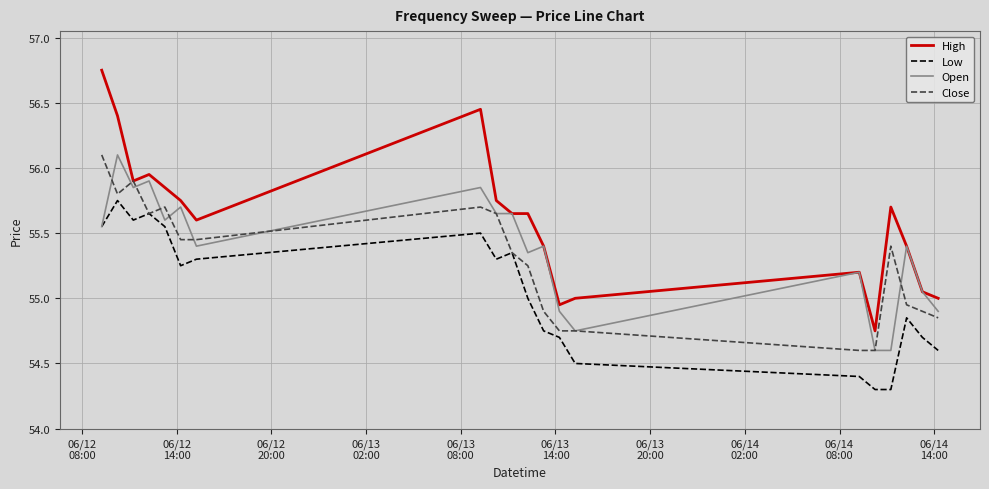

True or false: Low and High intersect in this chart.

False